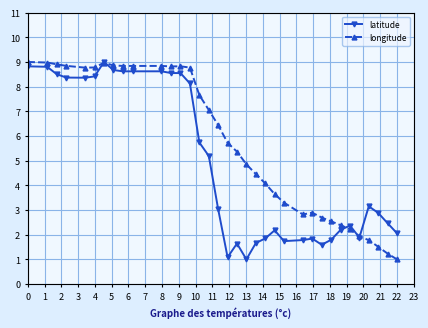

How many lines are shown in the chart?

2